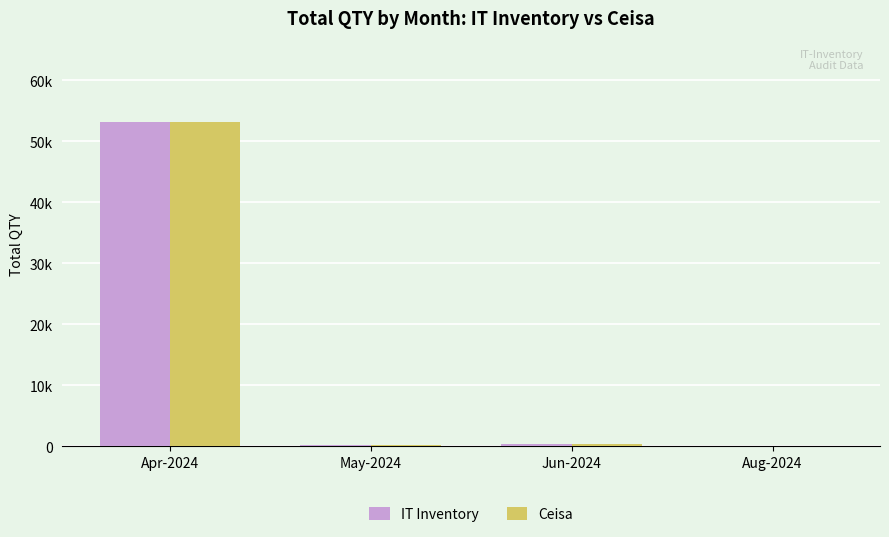

The value of IT Inventory at Aug-2024 is 5. True or false?

True